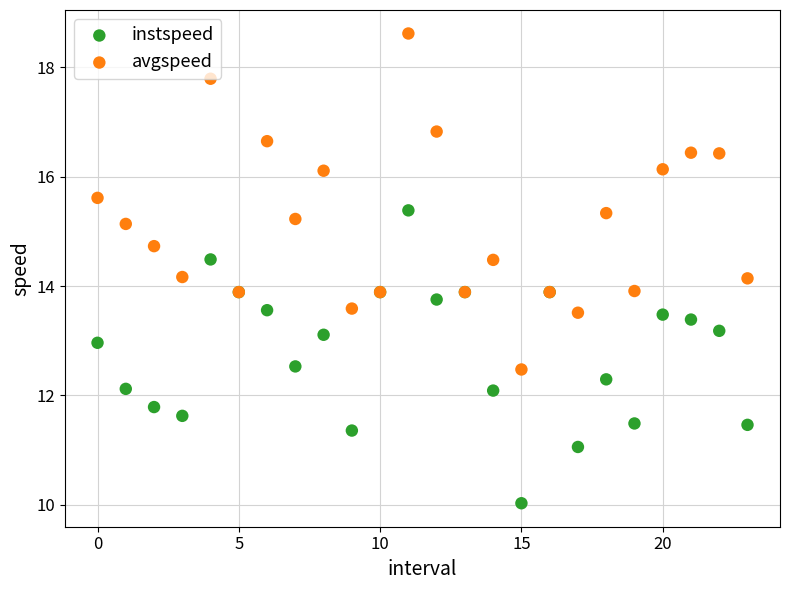

Which series has the widest spread of Y values?

avgspeed